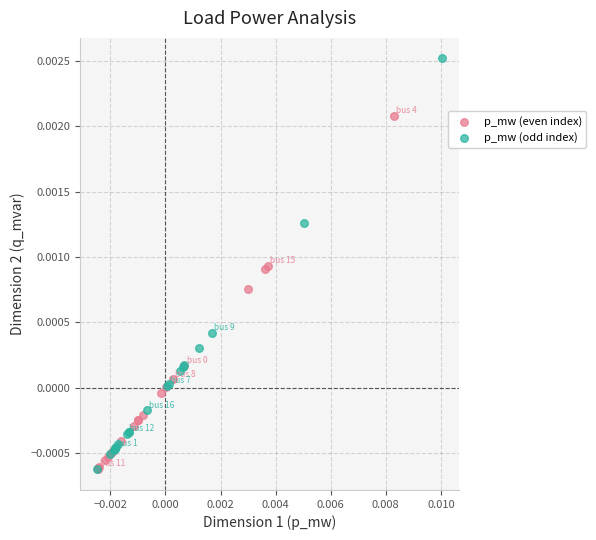

Which series has the widest spread of Y values?

p_mw (odd index)